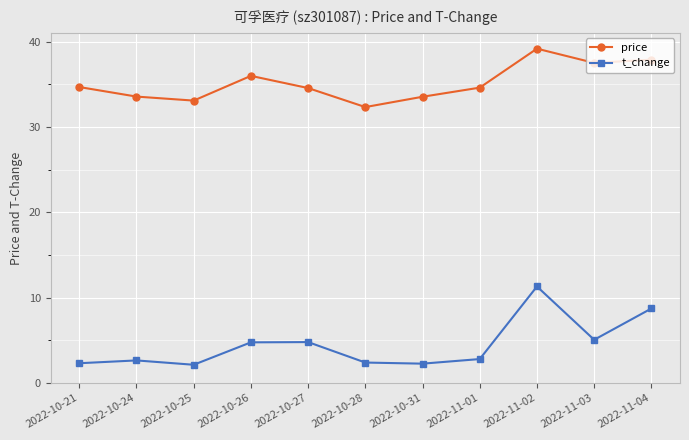

Where is the first local maximum for price?

2022-10-26